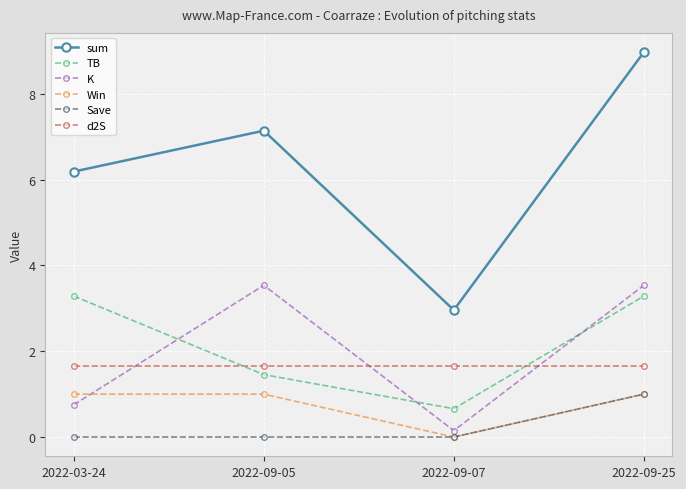

The value of d2S at 2022-09-05 is 2.5. True or false?

False